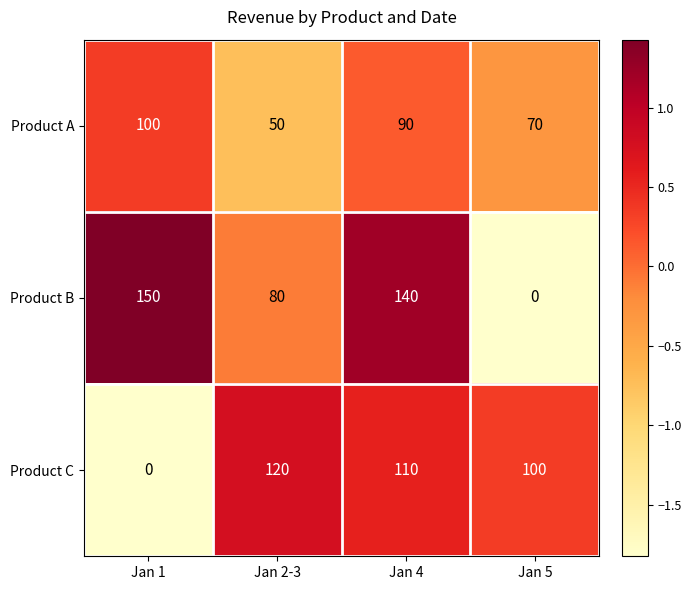

What is the difference between the Product B values at Jan 4 and Jan 1?

10